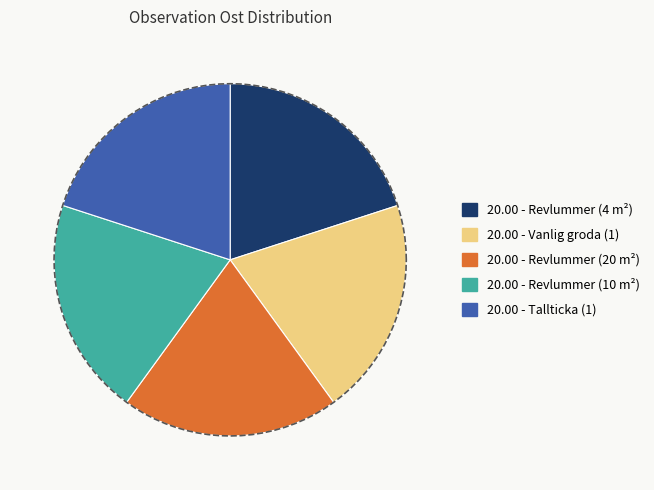

To the nearest percent, what is the combined percentage of Vanlig groda (1) and Revlummer (20 m²)?

40%